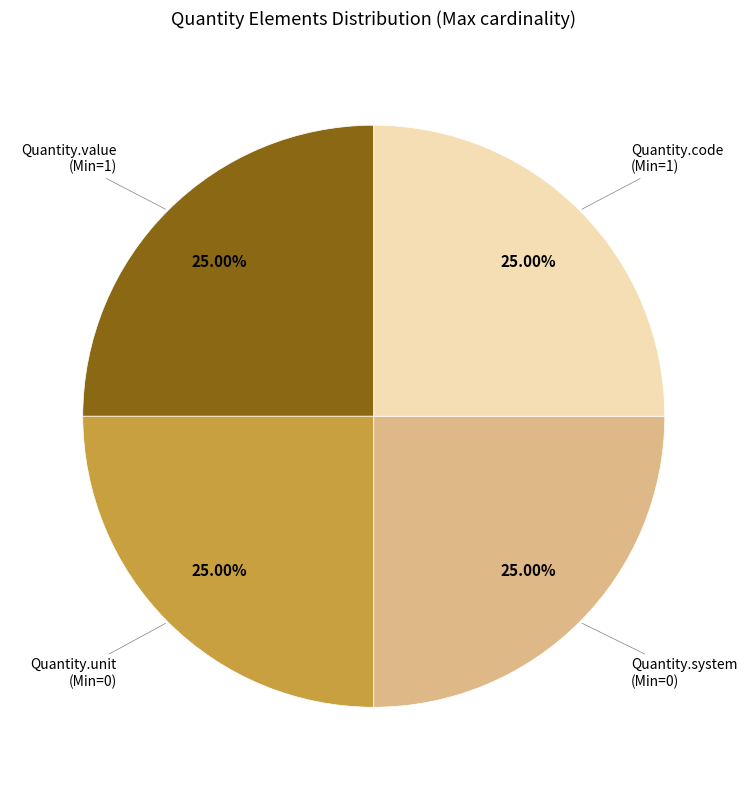

Approximately how many times larger is the value at Quantity.system compared to Quantity.value?

1.0